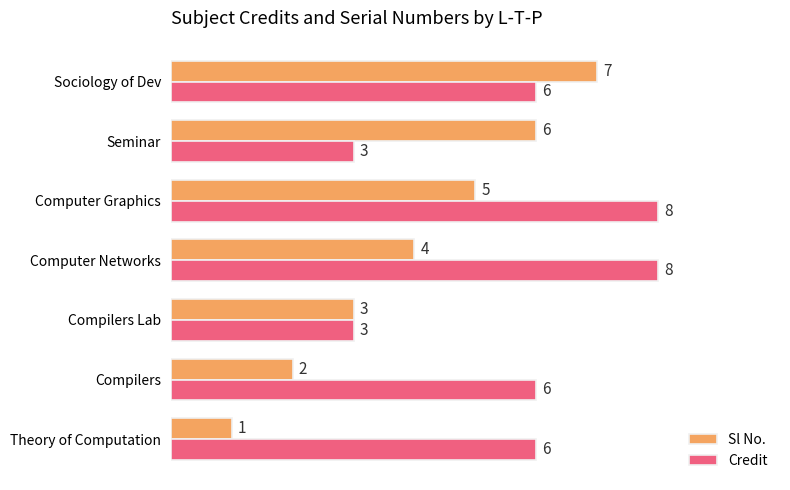

How many values in the Credit series are below 6?

2